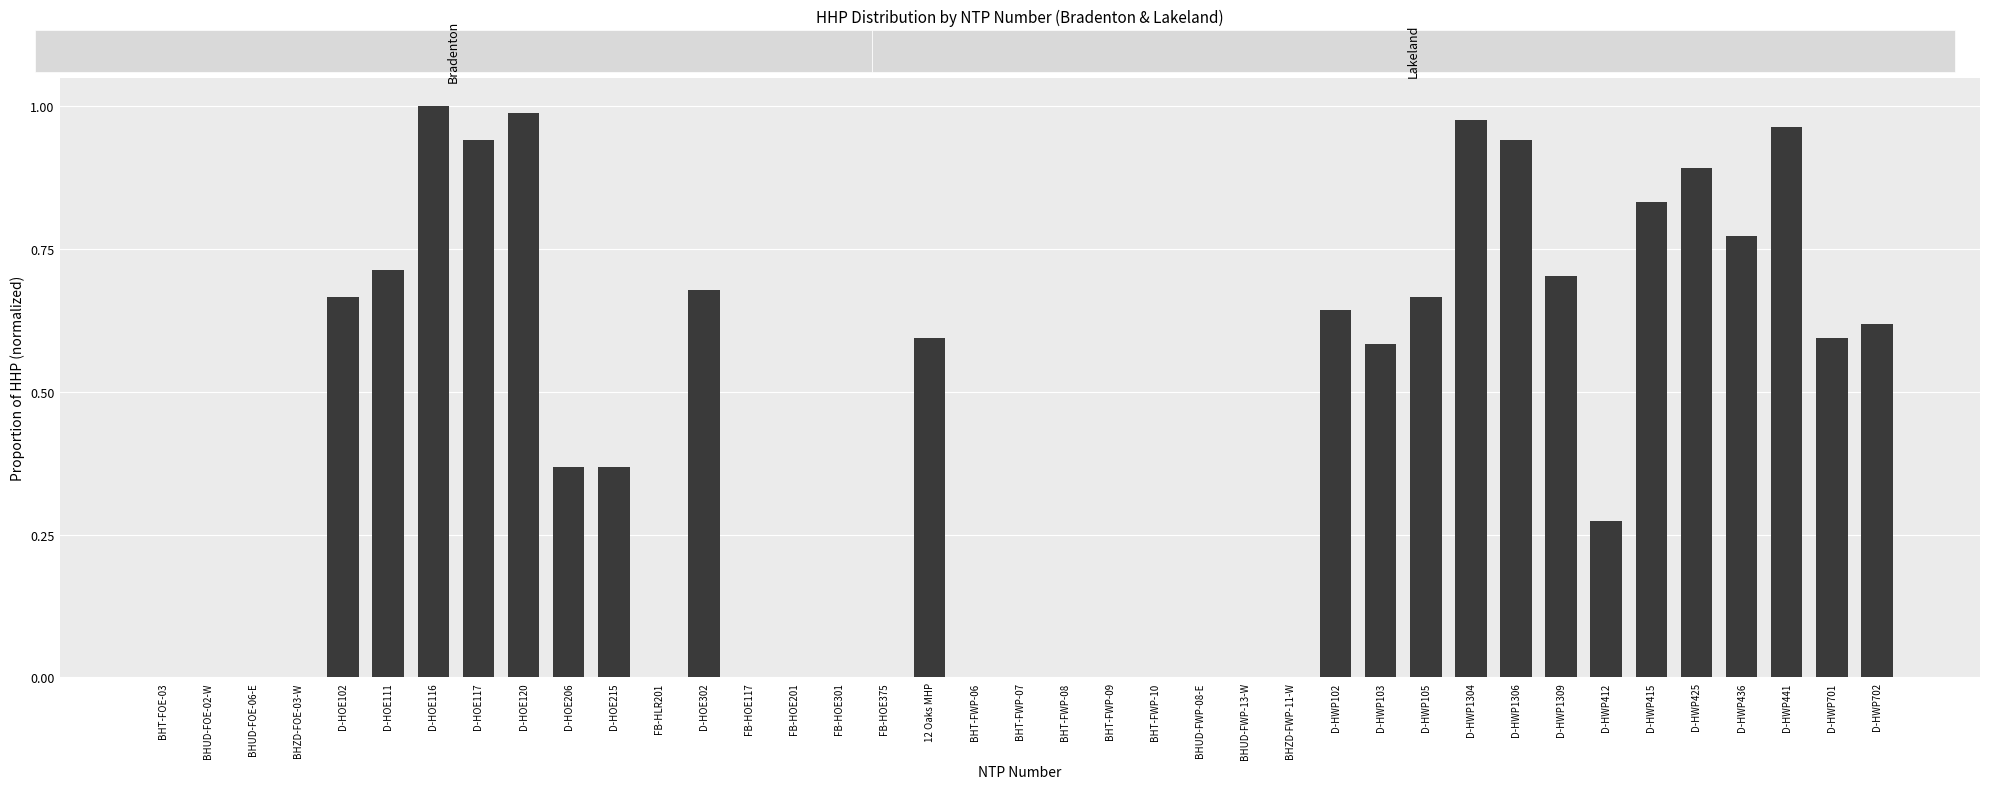

Which has a higher value, D-HWP412 or FB-HOE375?

D-HWP412